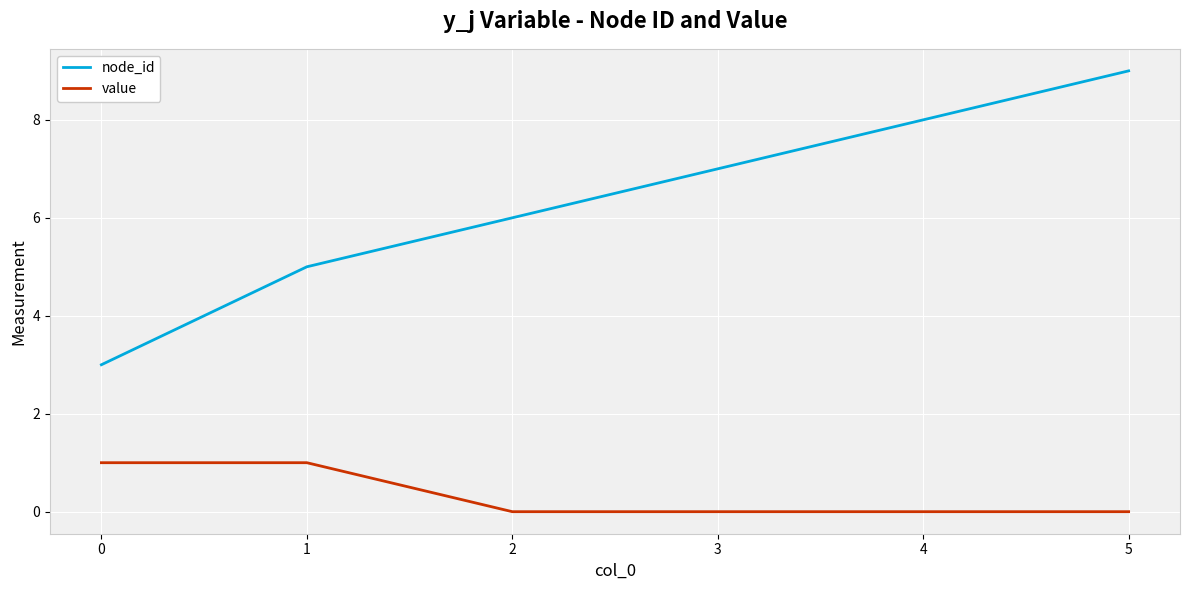

Read the node_id value at 2.

6